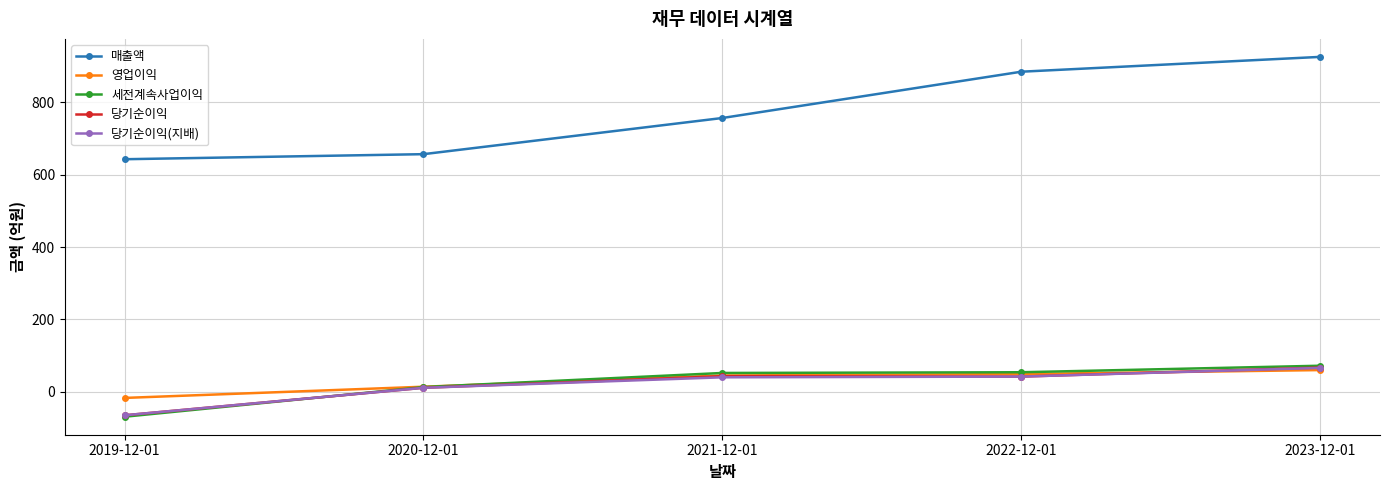

What is the label of the 2nd point from the left?

2020-12-01